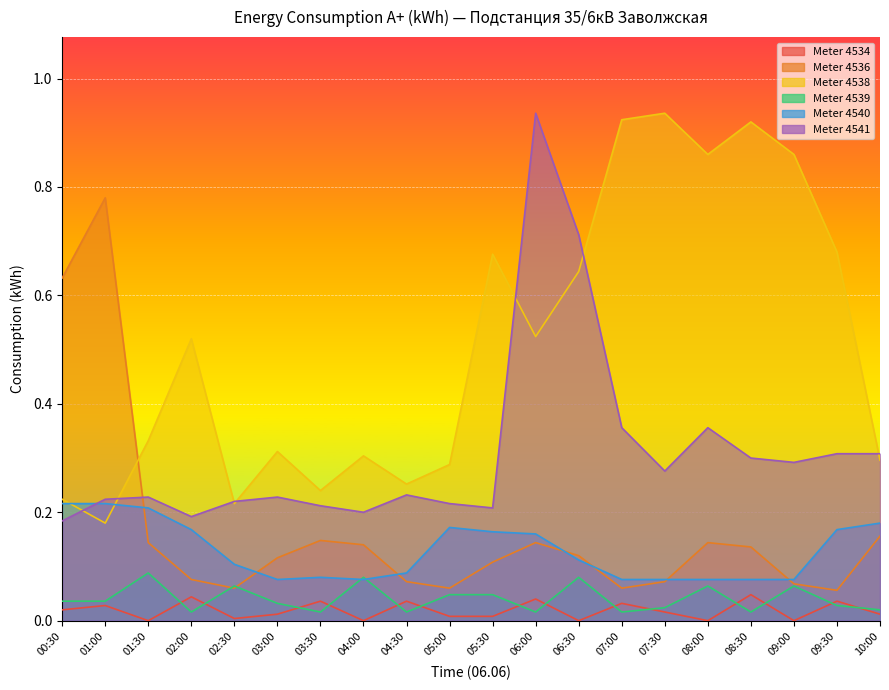

What is the difference between the 4538 values at 09:00 and 05:00?

0.6